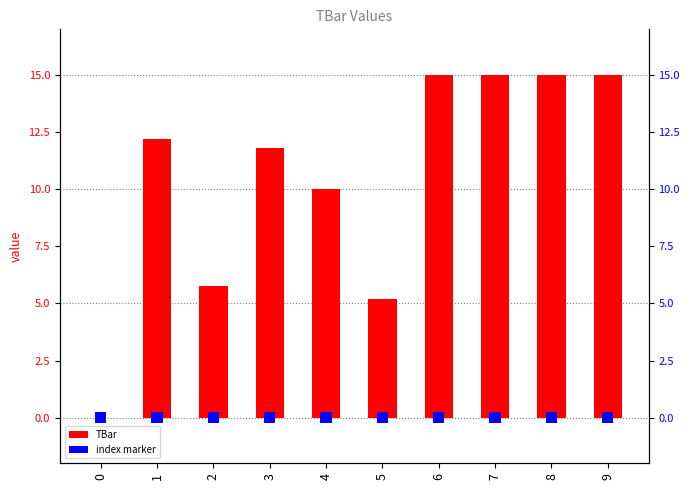

How many data points are less than 12?

5